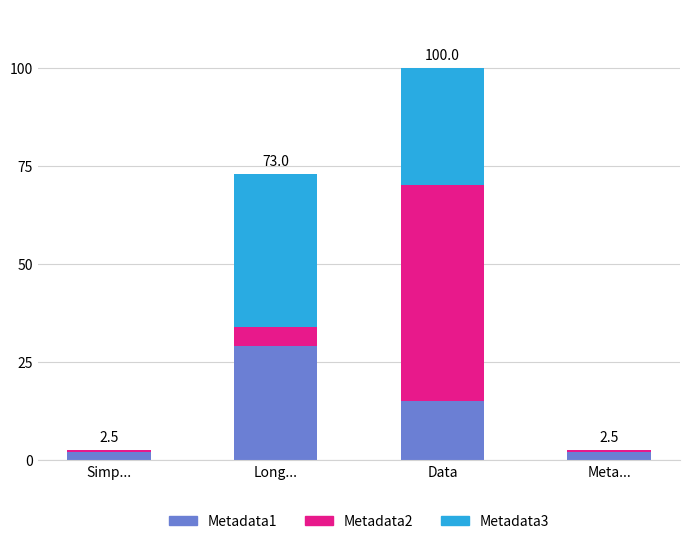

Reading left to right, transcribe the values for Metadata1.

Simp...=2.0	Long...=29.0	Data=15.0	Meta...=2.0